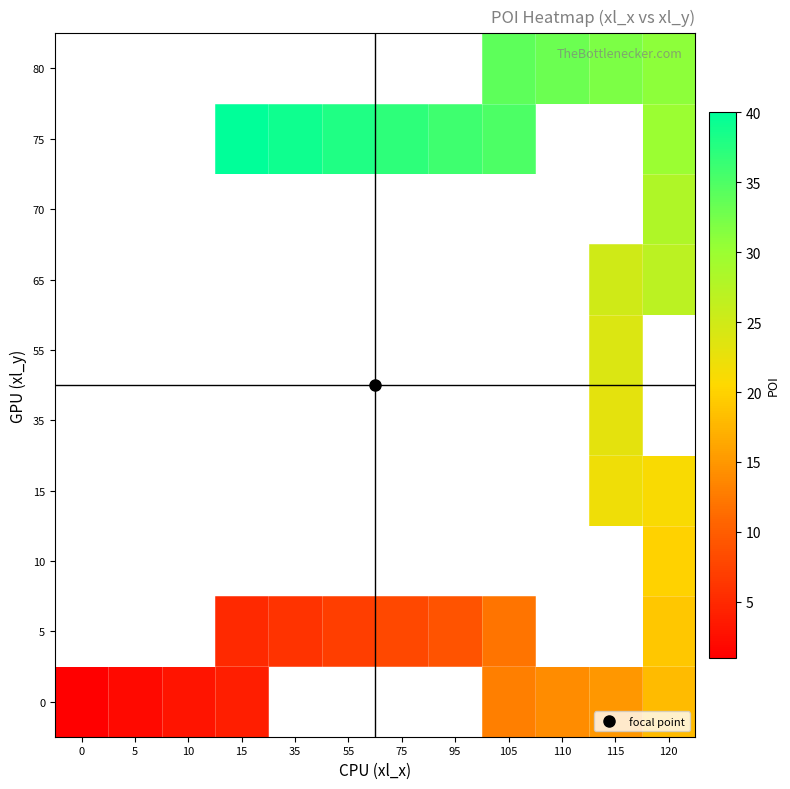

Rank the categories by 65 value from lowest to highest.

0, 5, 10, 15, 35, 55, 75, 95, 105, 110, 115, 120